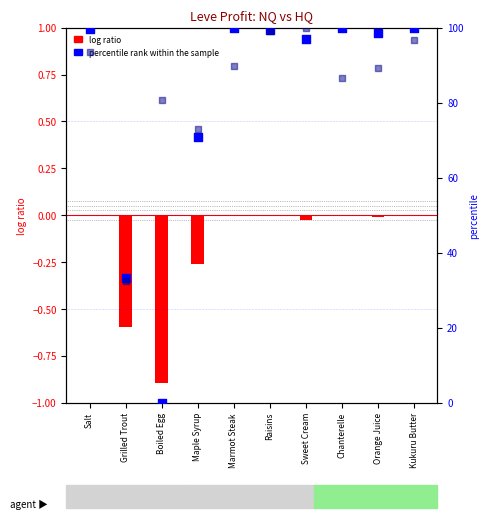

At which category is the sum across all series the highest?

Raisins